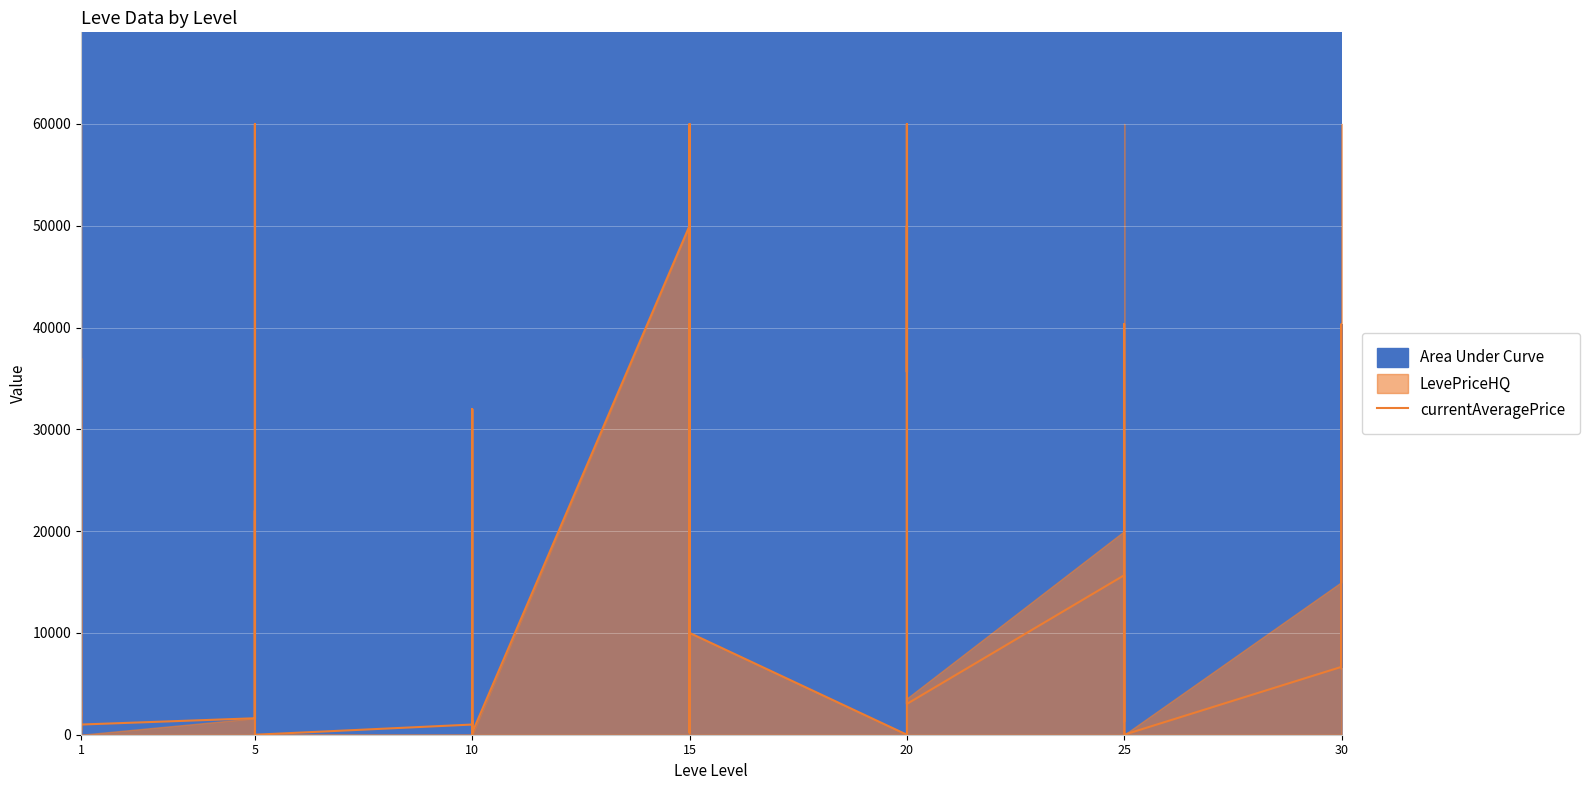

What is the change in value from 1 to 15?

-24084.9